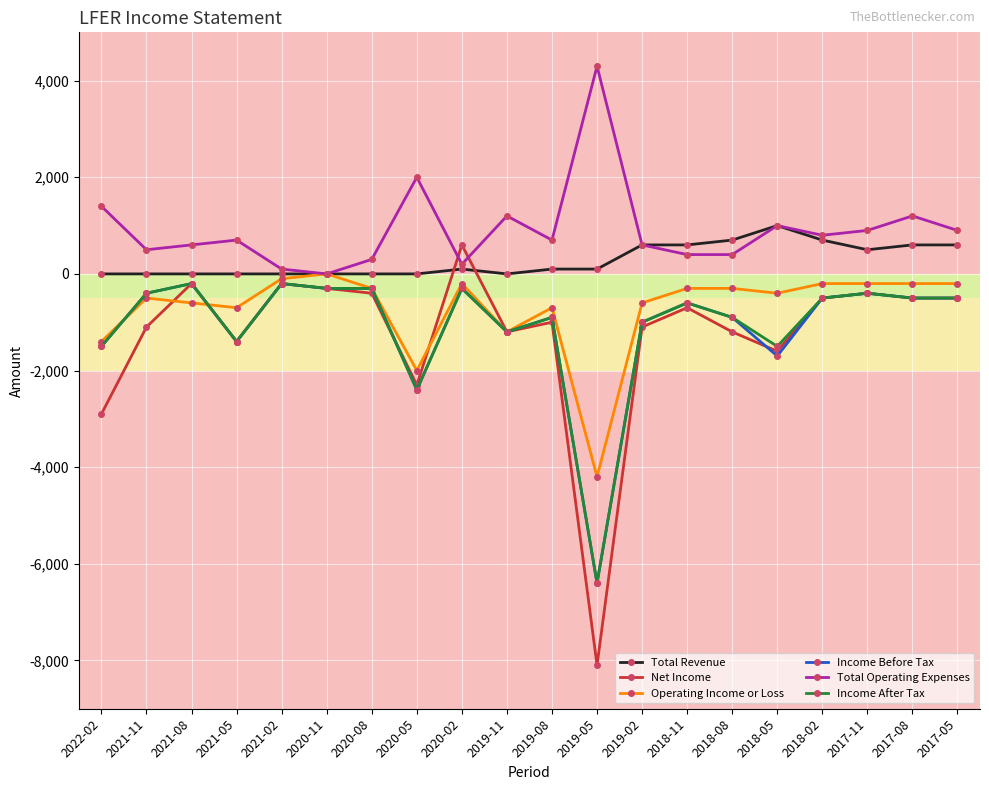

Which series has the largest total across all categories?

Total Operating Expenses